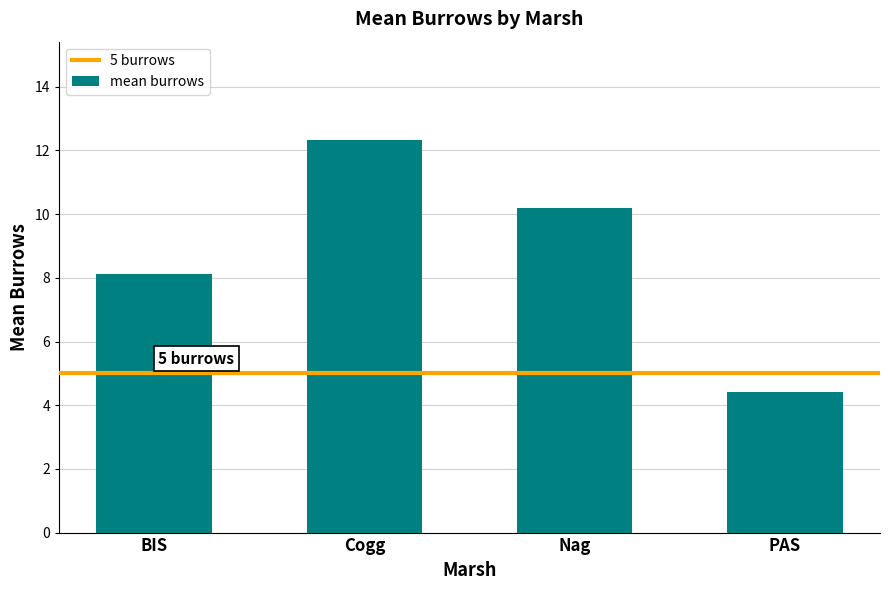

Is it true that the value at PAS is 4.4?

True